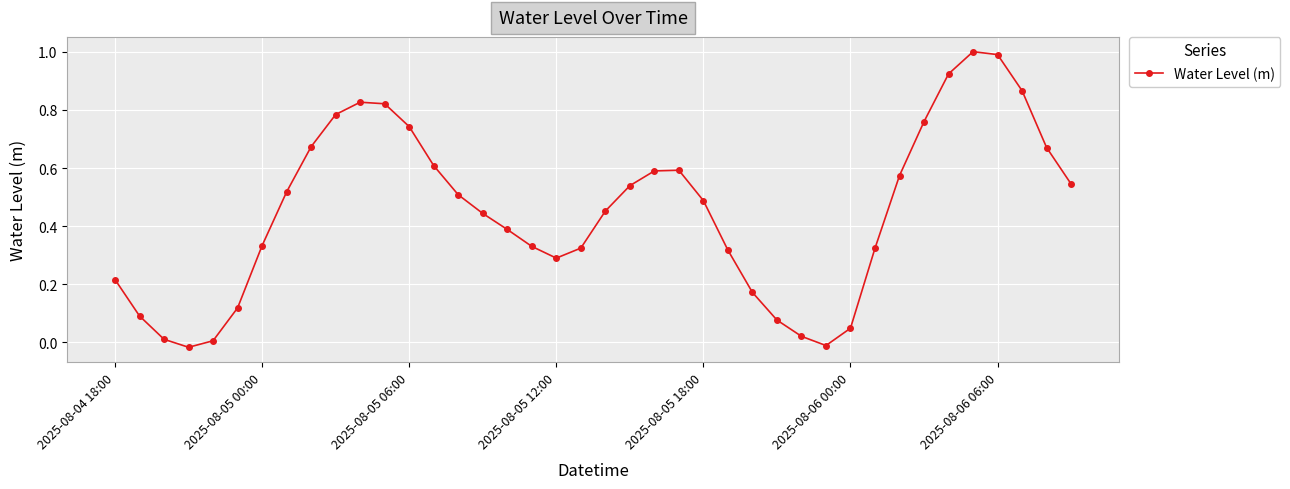

How many points are lower than both their immediate neighbors (excluding endpoints)?

3